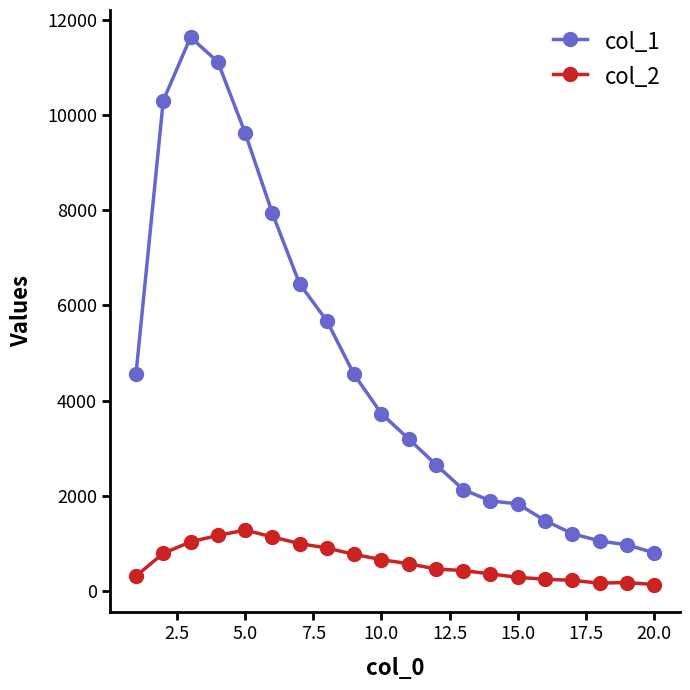

Which series has the widest spread of values?

col_1